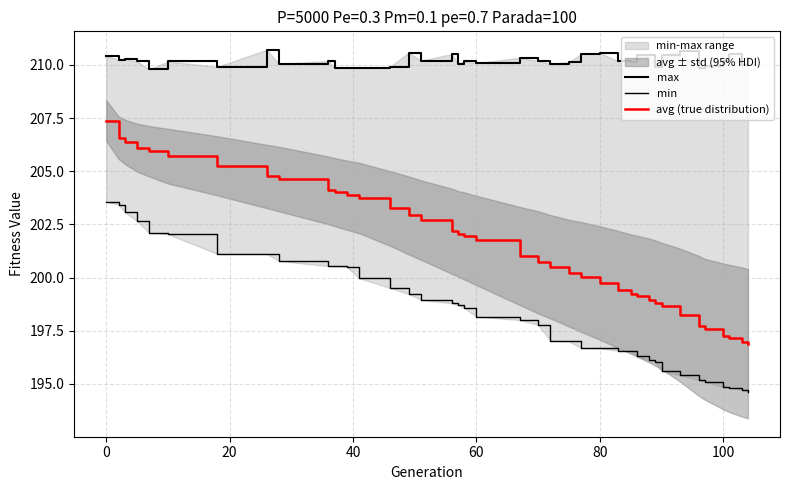

True or false: max and min cross at least once.

False